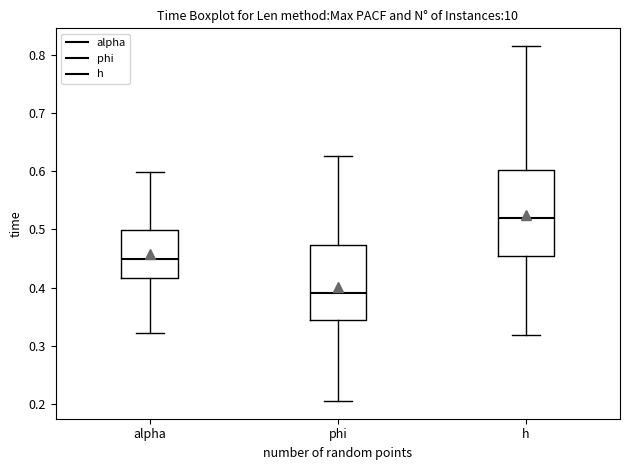

Which box has the highest median line?

h